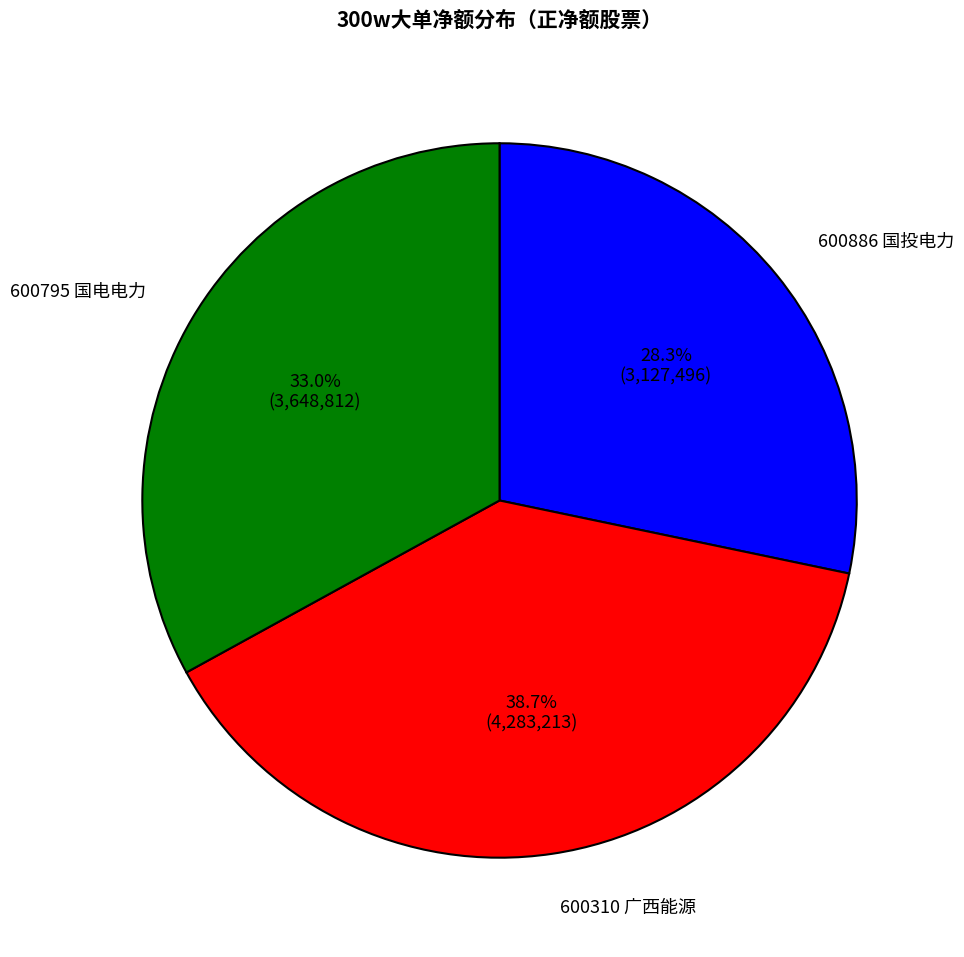

To the nearest percent, what portion does 600886 国投电力 represent?

28%